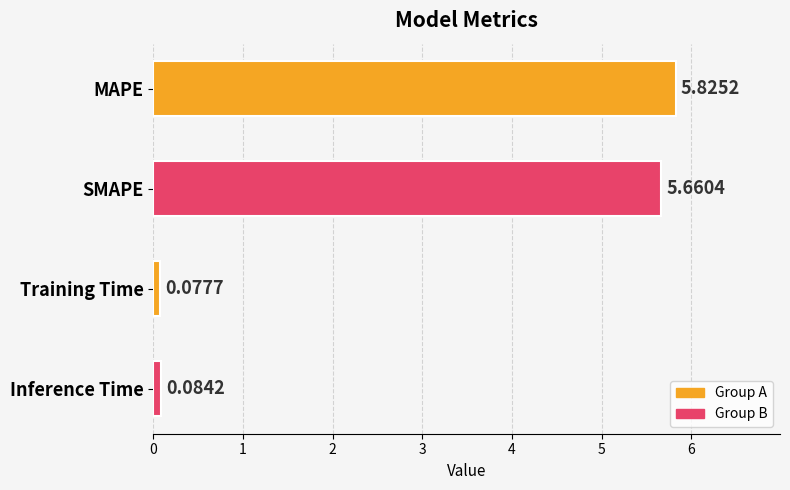

Which has a higher value, SMAPE or MAPE?

MAPE